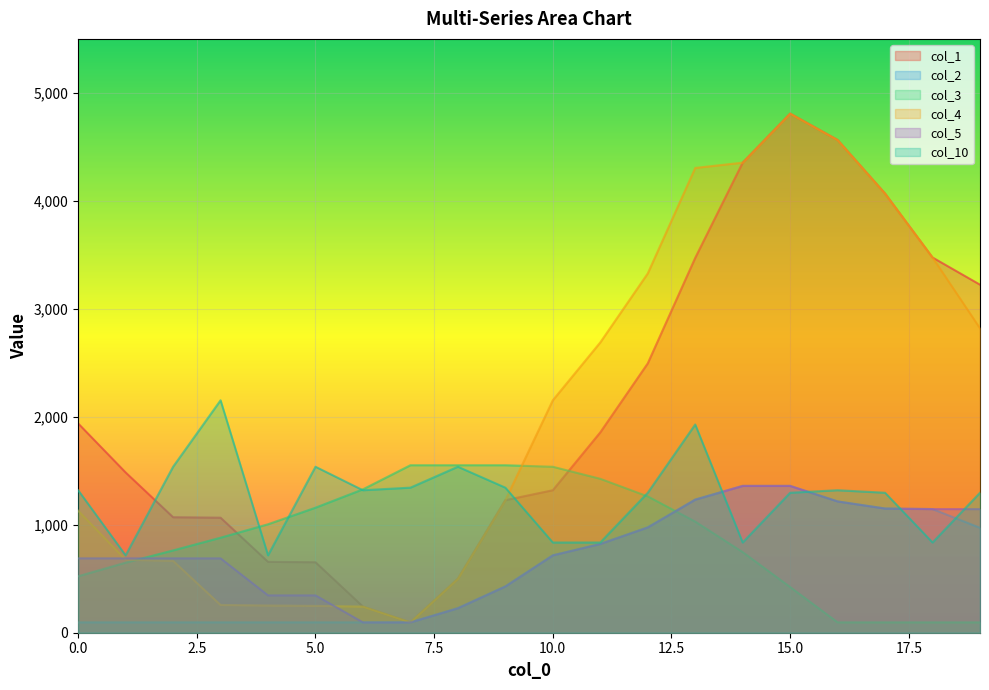

Which category has the lowest value in the col_10 series?

1